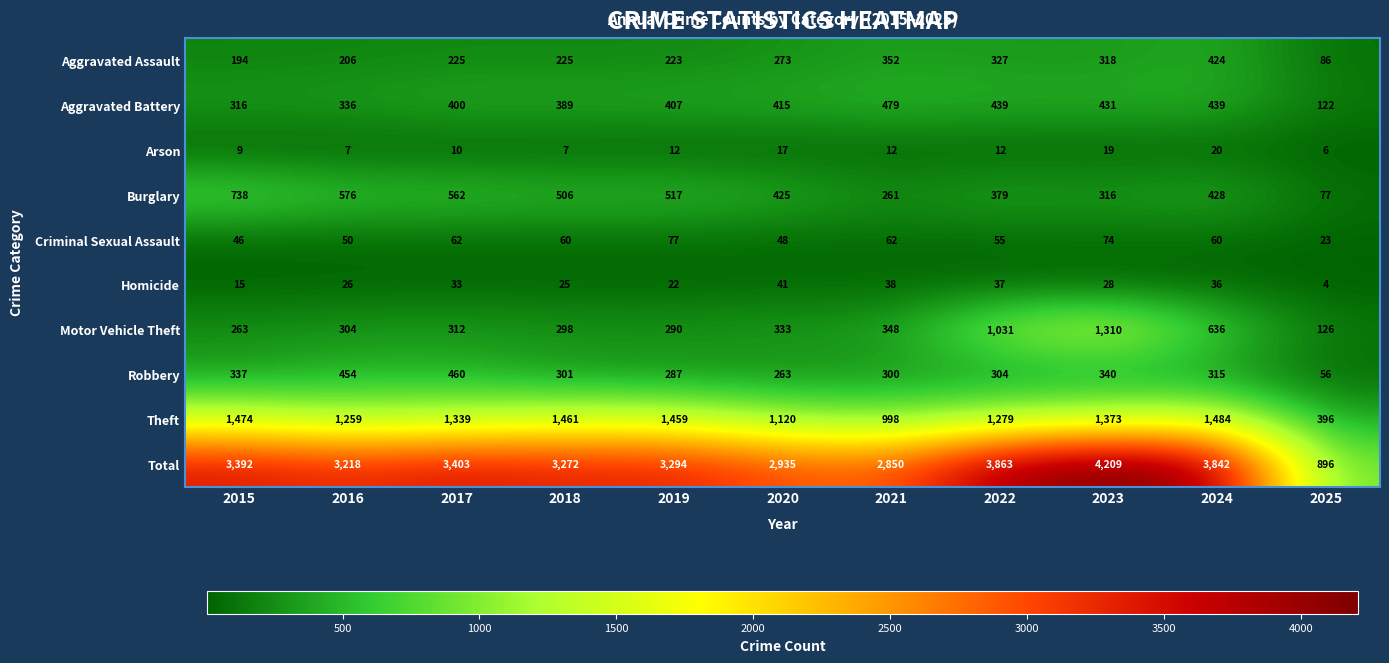

List the series in order of their peak value, lowest first.

Arson, Homicide, Criminal Sexual Assault, Aggravated Assault, Robbery, Aggravated Battery, Burglary, Motor Vehicle Theft, Theft, Total